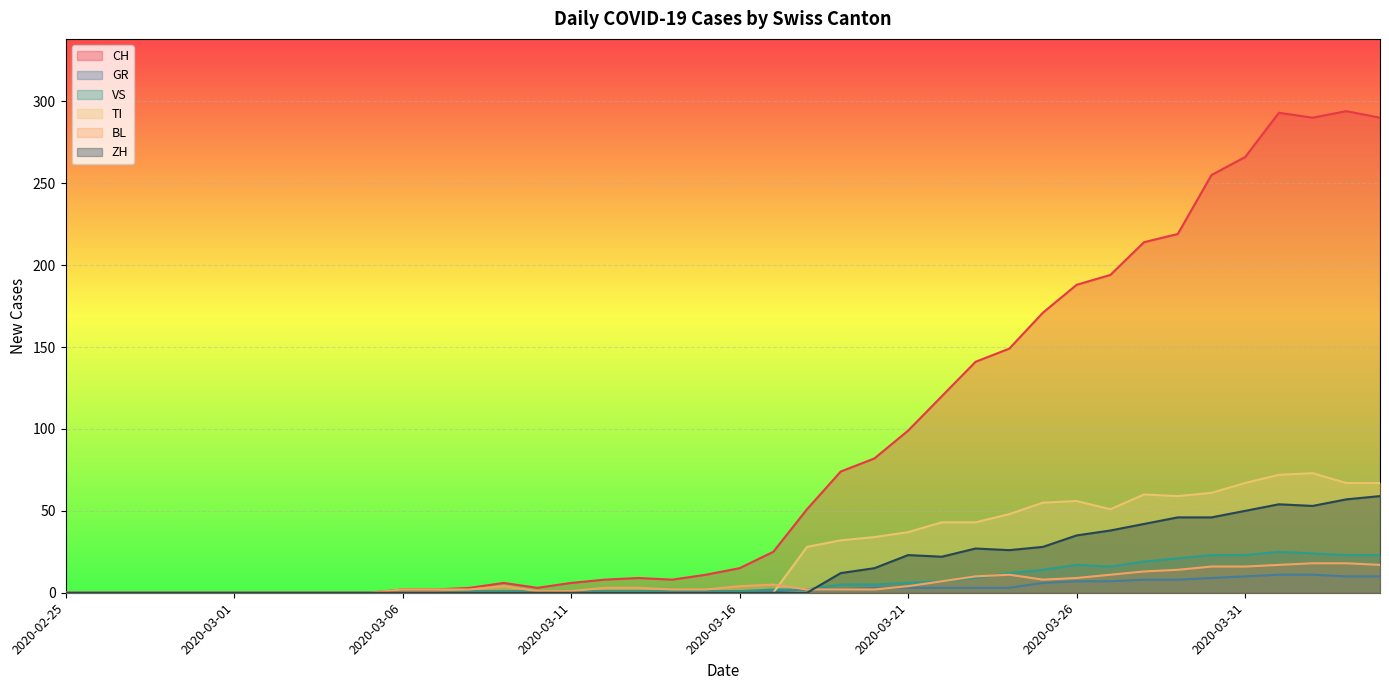

What is the total value across all series at 2020-03-26?

312